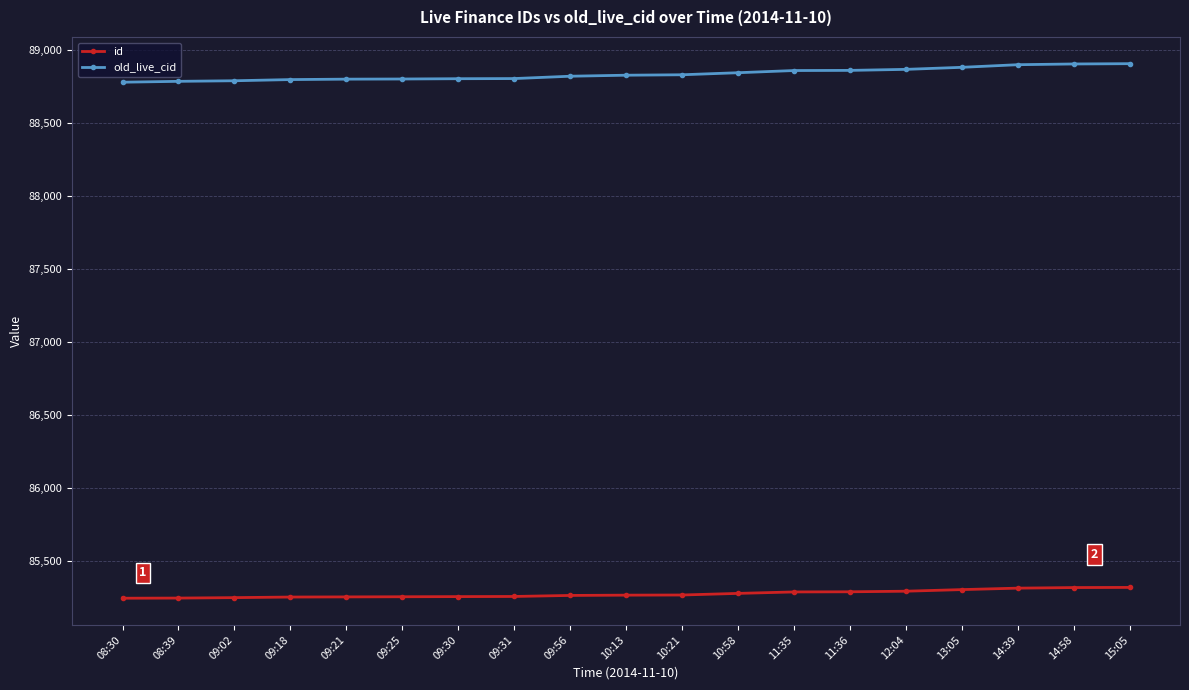

What is the label of the 16th point from the left?

13:05